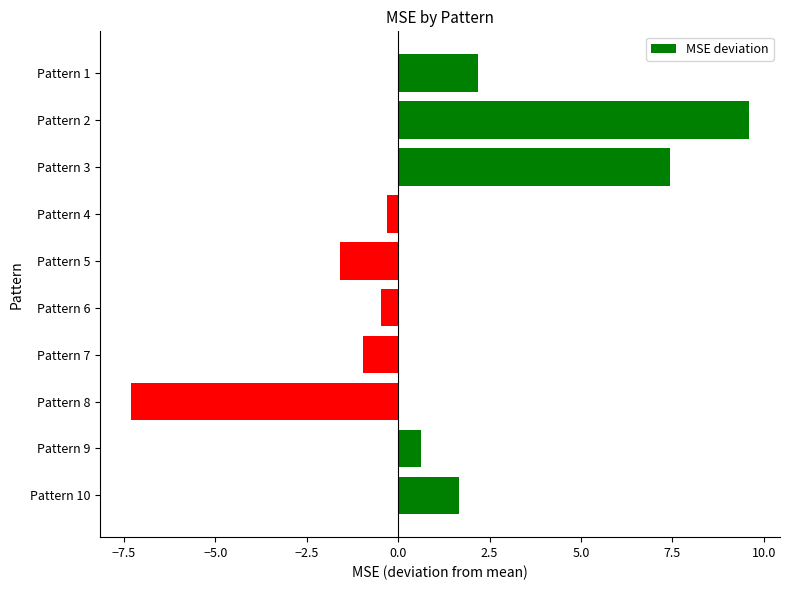

Reading top to bottom, list all the values displayed in this chart.

2.2	9.6	7.4	-0.3	-1.6	-0.5	-1.0	-7.3	0.6	1.7